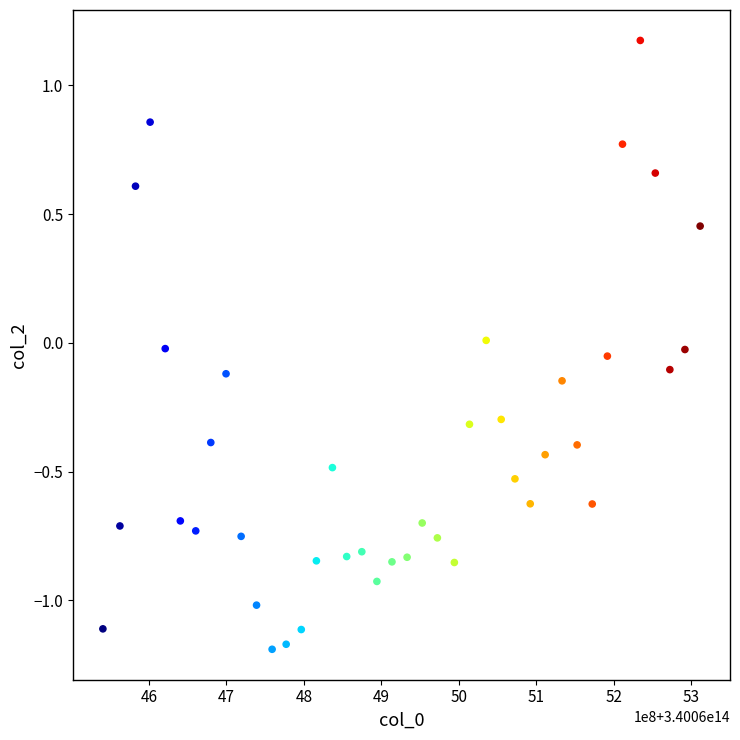

What is the range of Y values (max minus min)?

2.4